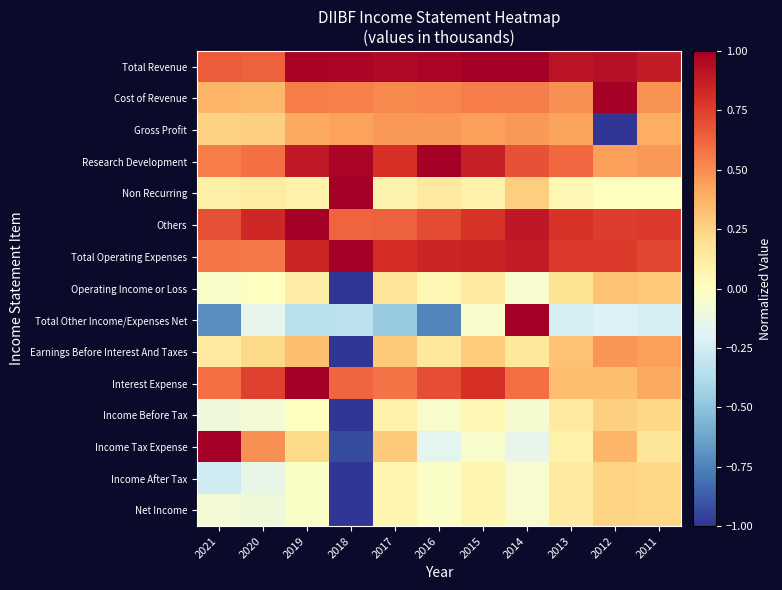

List the series in order of their peak value, highest first.

Total Revenue, Cost of Revenue, Research Development, Non Recurring, Others, Total Operating Expenses, Total Other Income/Expenses Net, Interest Expense, Income Tax Expense, Earnings Before Interest And Taxes, Gross Profit, Operating Income or Loss, Income Before Tax, Income After Tax, Net Income